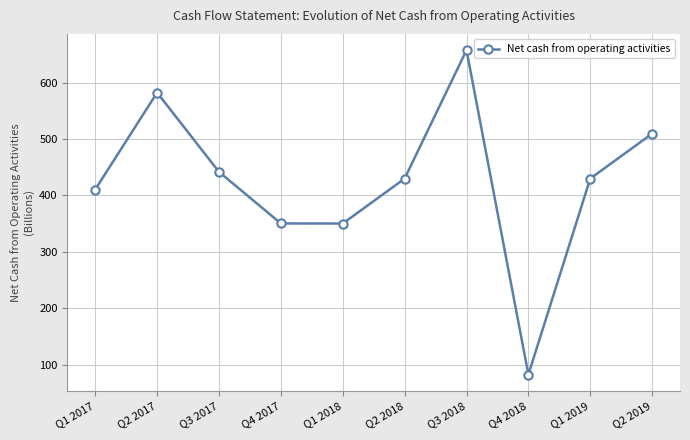

What is the change in value from Q1 2018 to Q2 2018?

+79.6